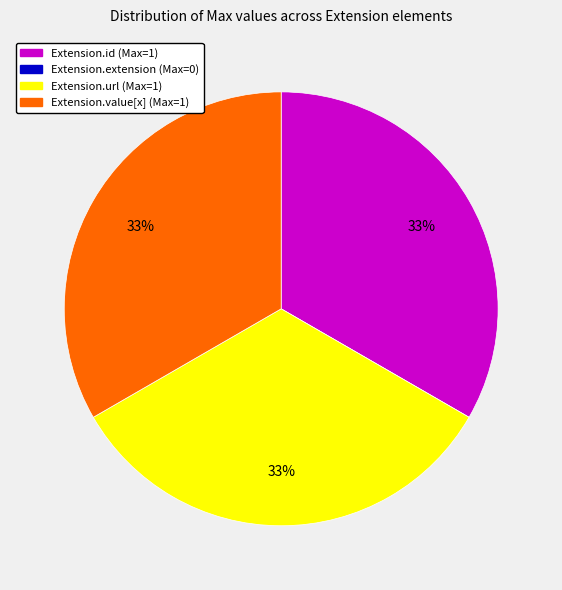

To the nearest percent, what is the difference between the largest and smallest slice percentages?

33%